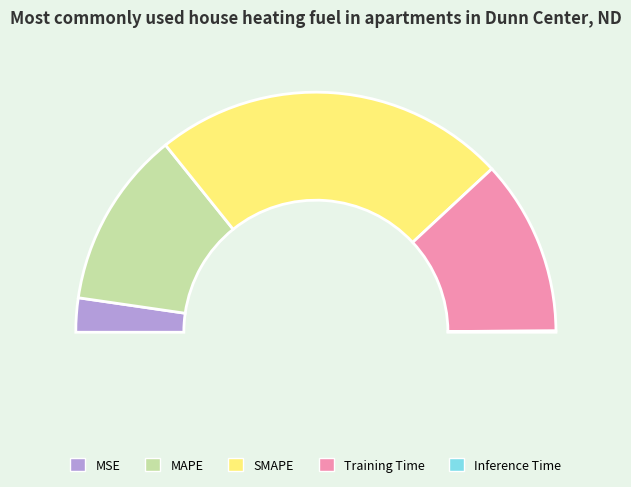

To the nearest percent, what is the average slice percentage?

20%